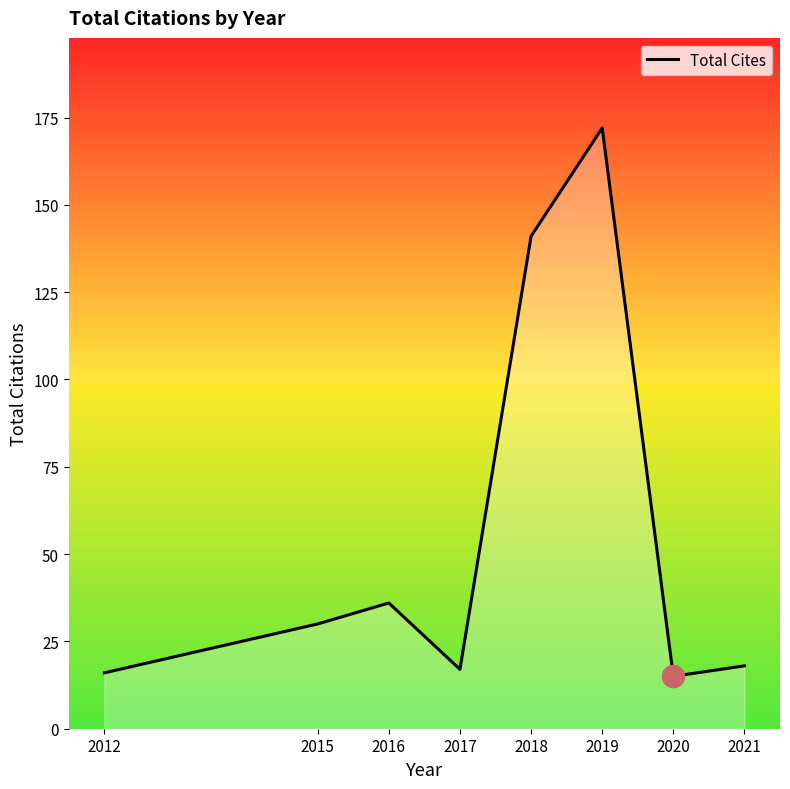

At which category does the chart reach its peak across all series?

2019